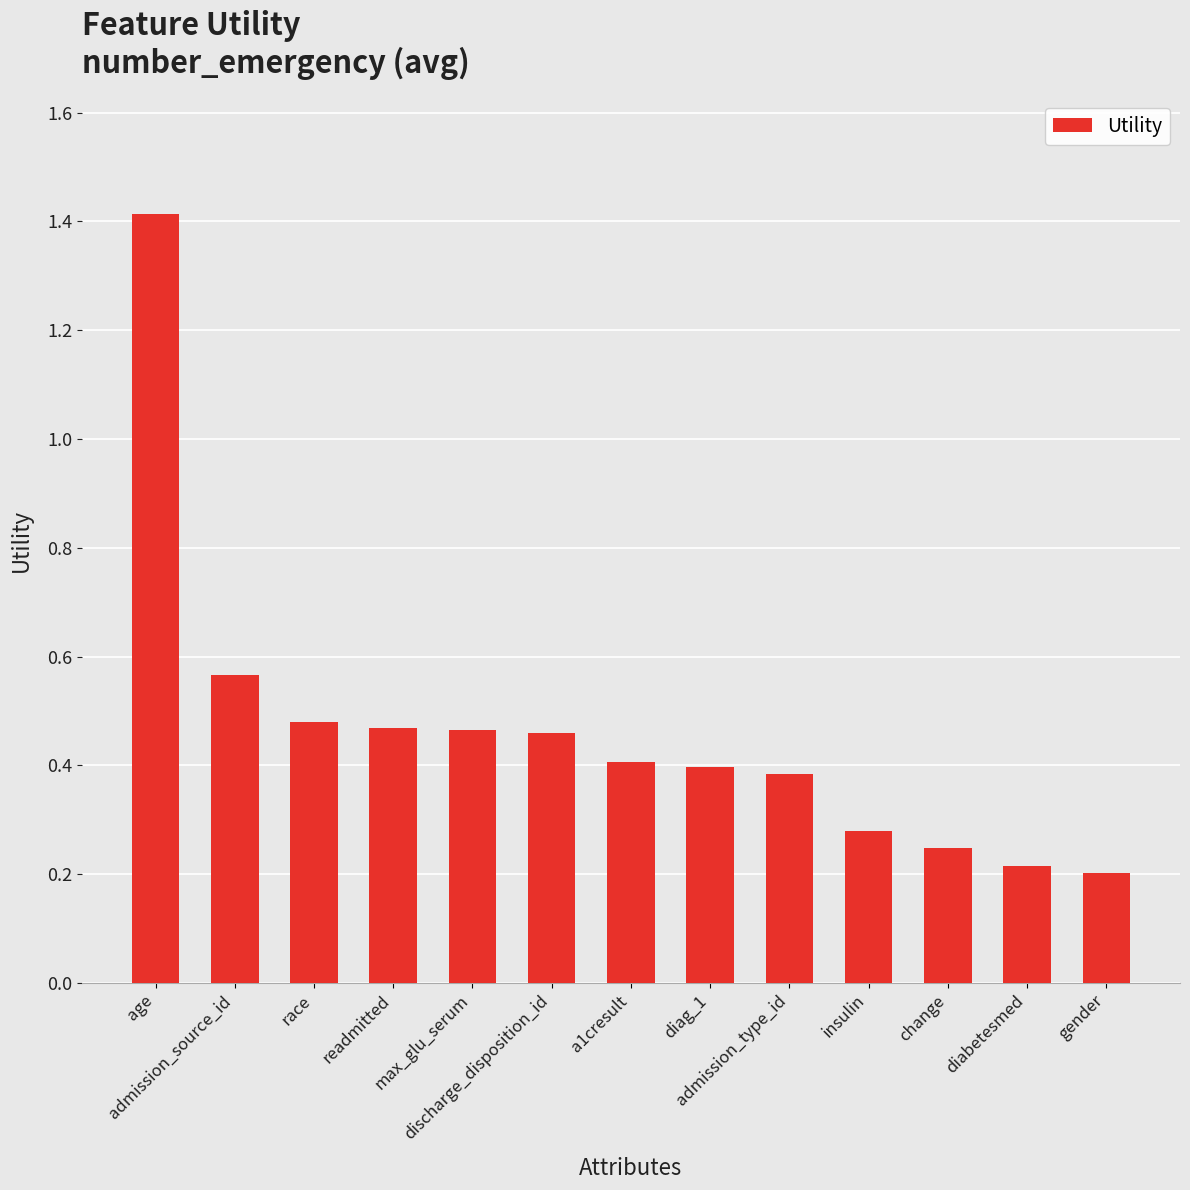

Are the bars grouped side by side (vs. stacked)?

No